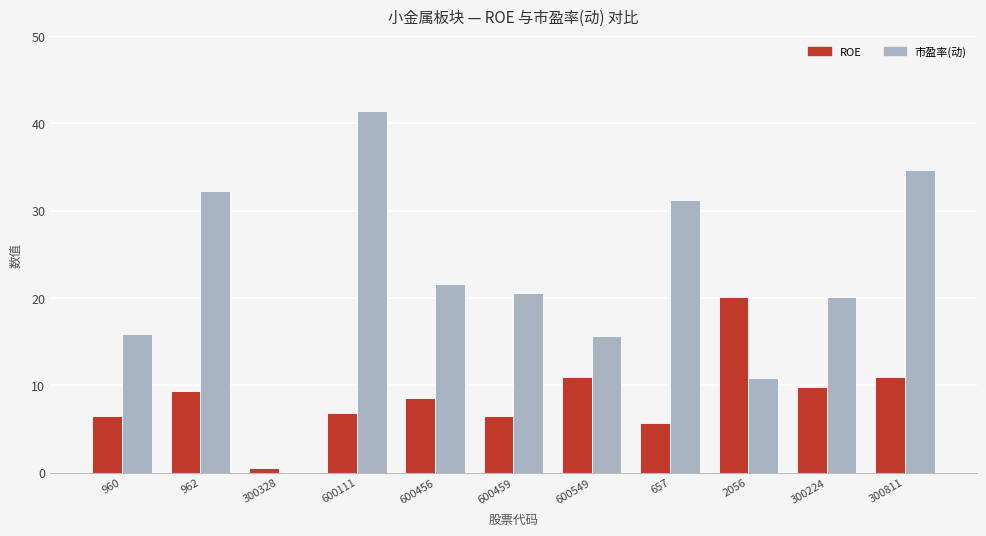

What is the sum of all 市盈率(动) values?

244.4